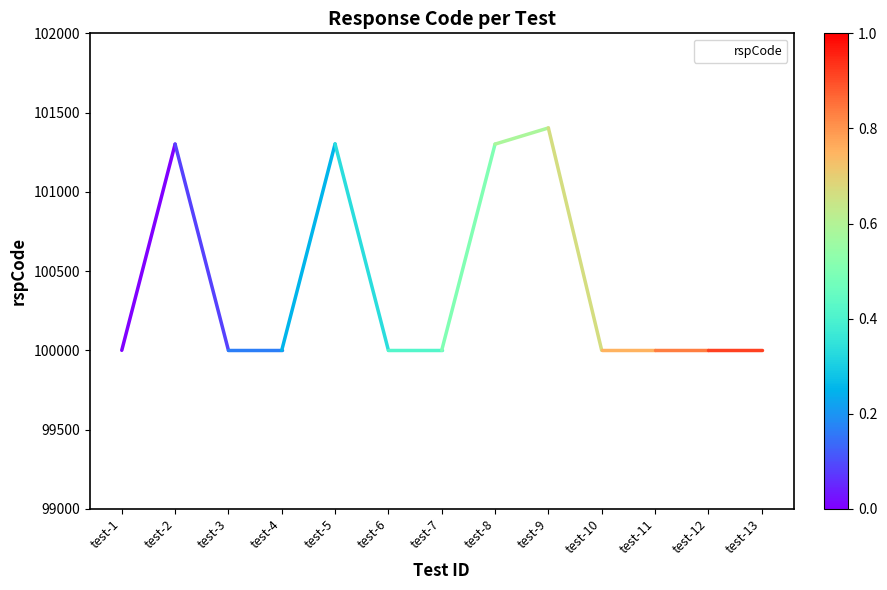

Is this an area chart (filled region under the line)?

No